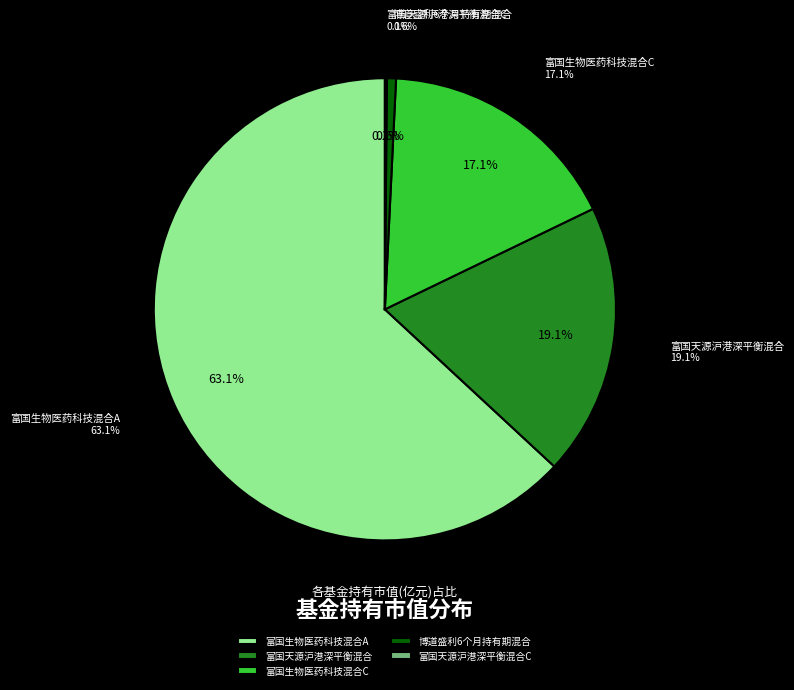

To the nearest percent, what is the combined percentage of 富国天源沪港深平衡混合C and 富国生物医药科技混合A?

63%